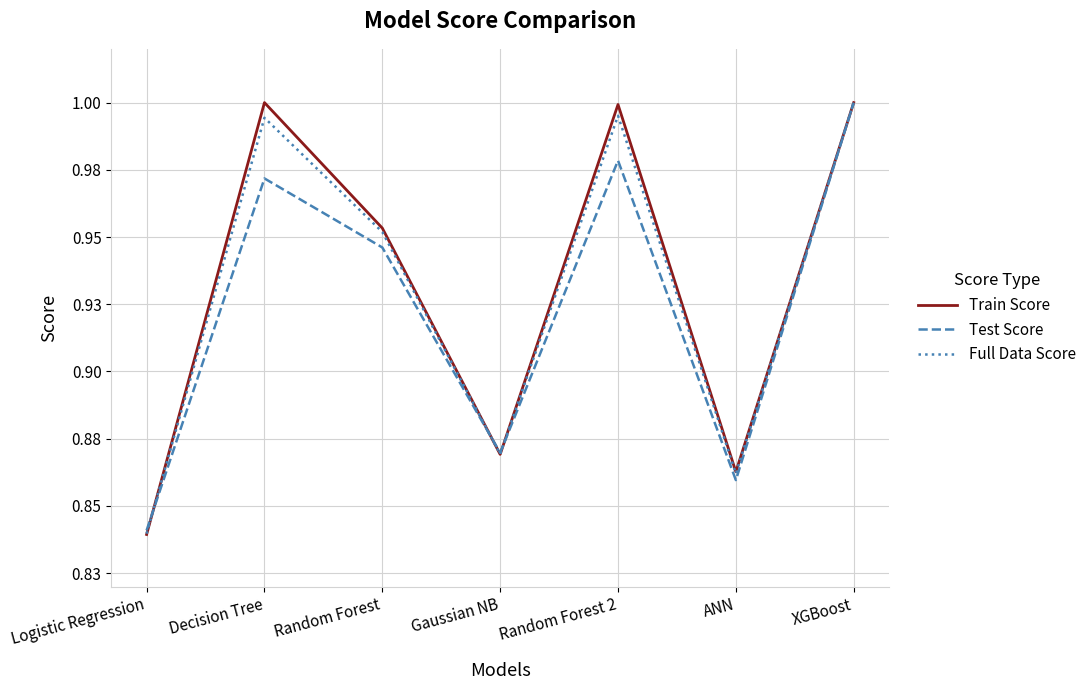

What is the approximate value of Full Data Score at XGBoost?

1.0